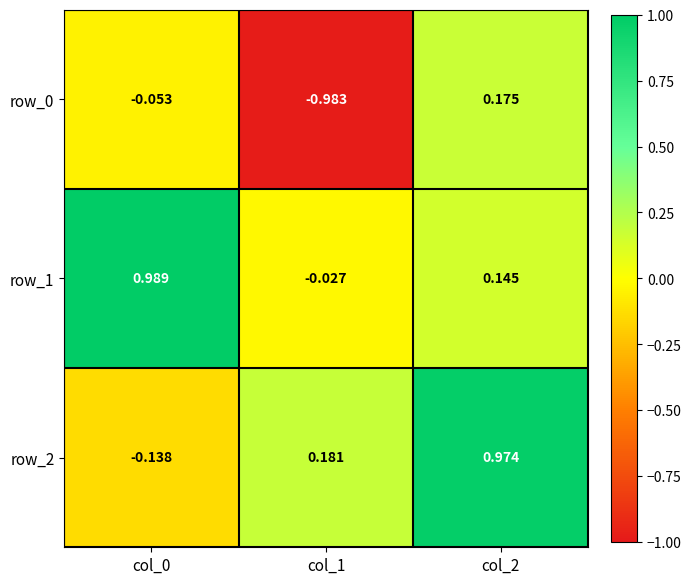

What is the difference between the maximum and minimum values in the row_0 series?

1.2